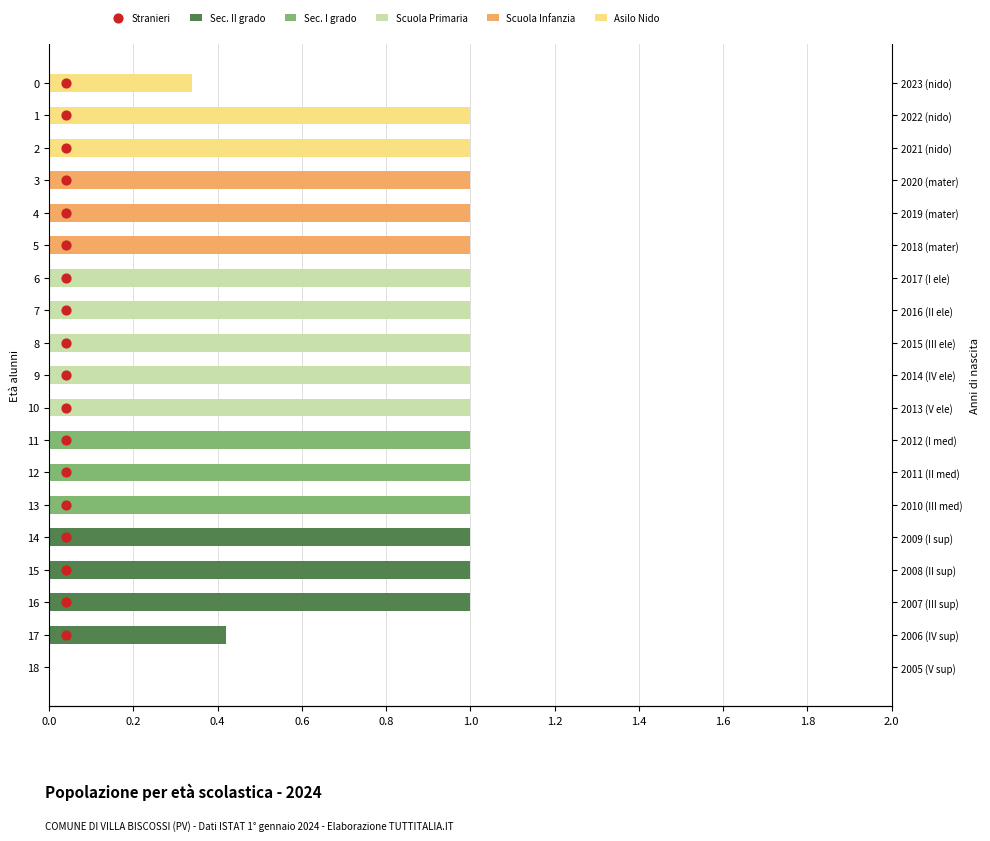

Which series contains the highest Y value?

Sec. II grado